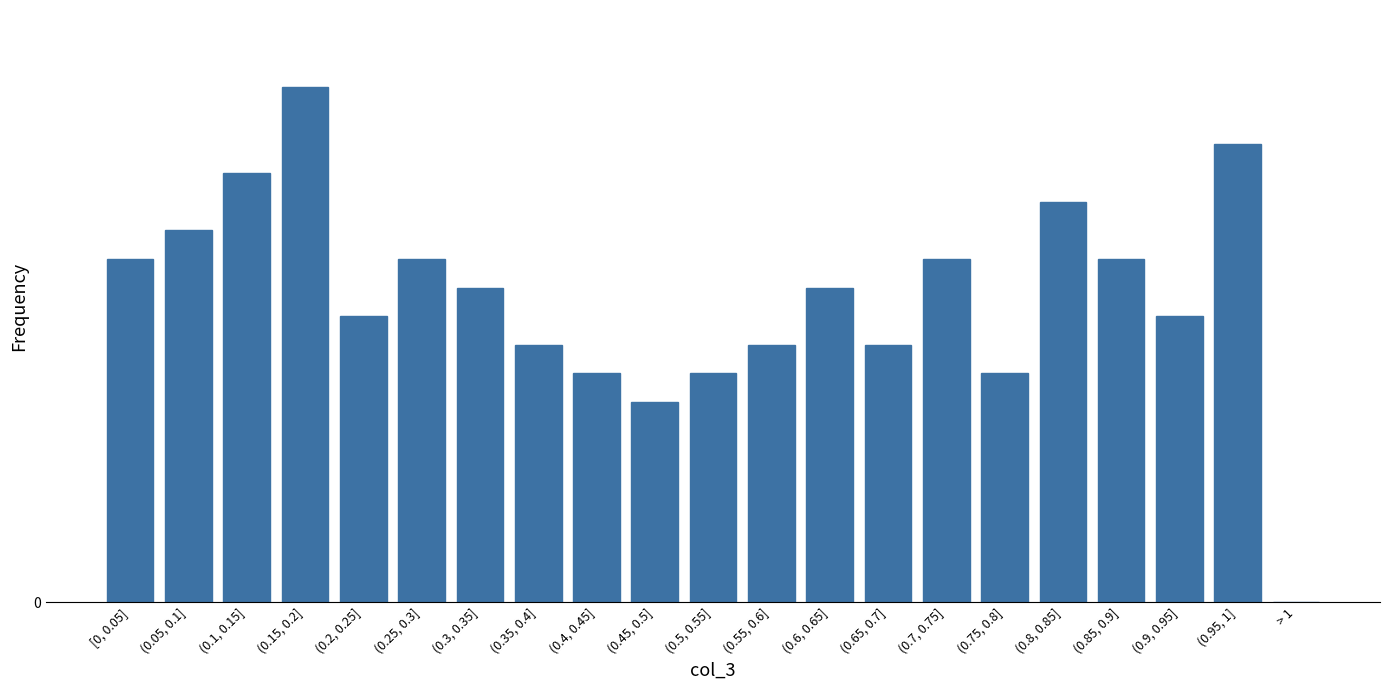

Are the bars horizontal?

No